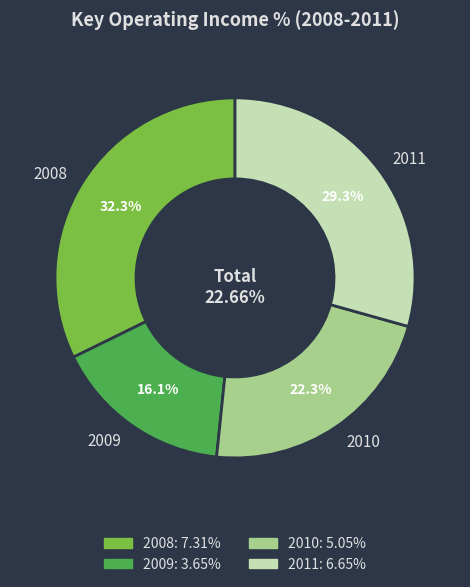

To the nearest percent, what is the difference between the largest and smallest slice percentages?

16%